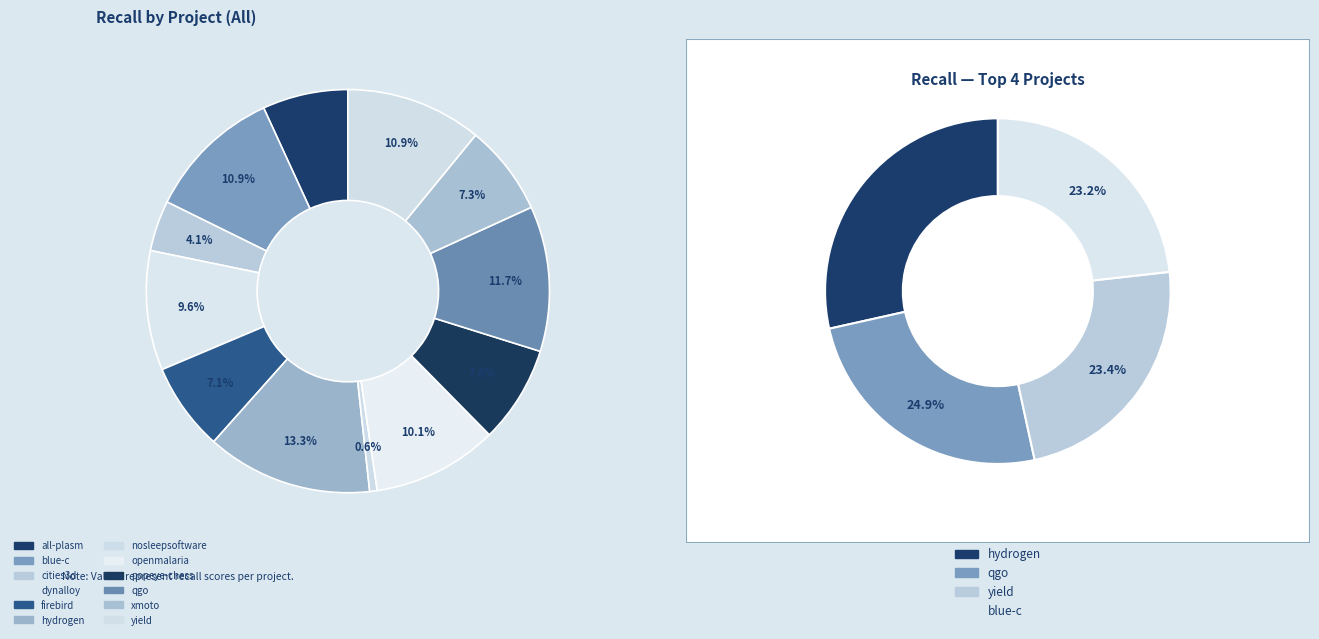

How many slices are in this pie chart?

12